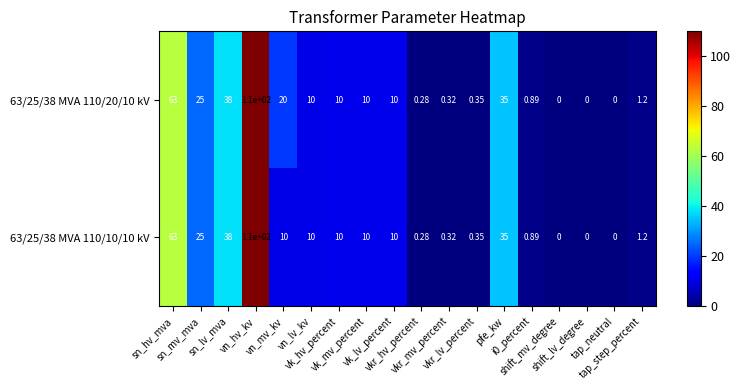

How many values in 63/25/38 MVA 110/20/10 kV are above zero?

15